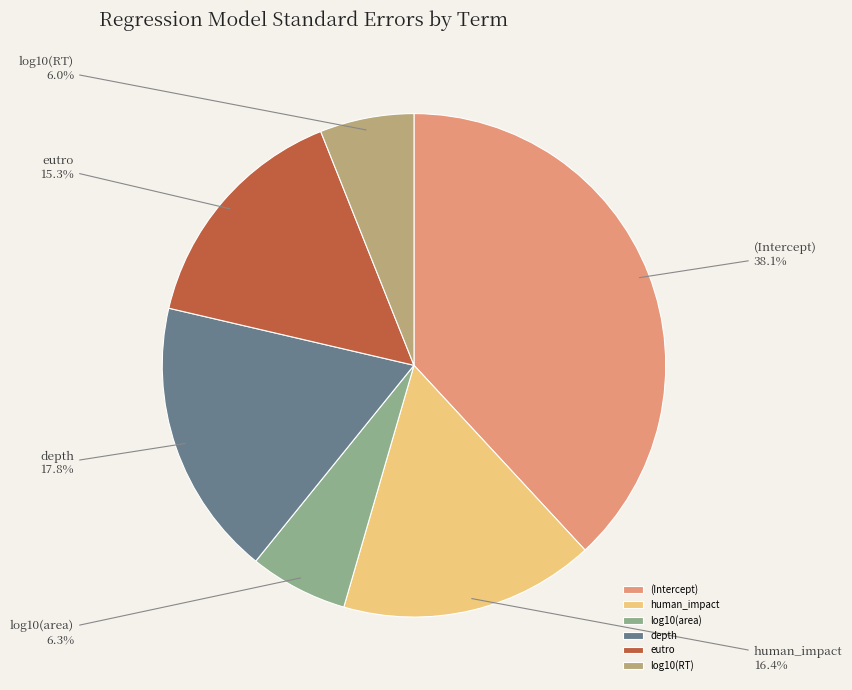

How many segments does this pie chart have?

6